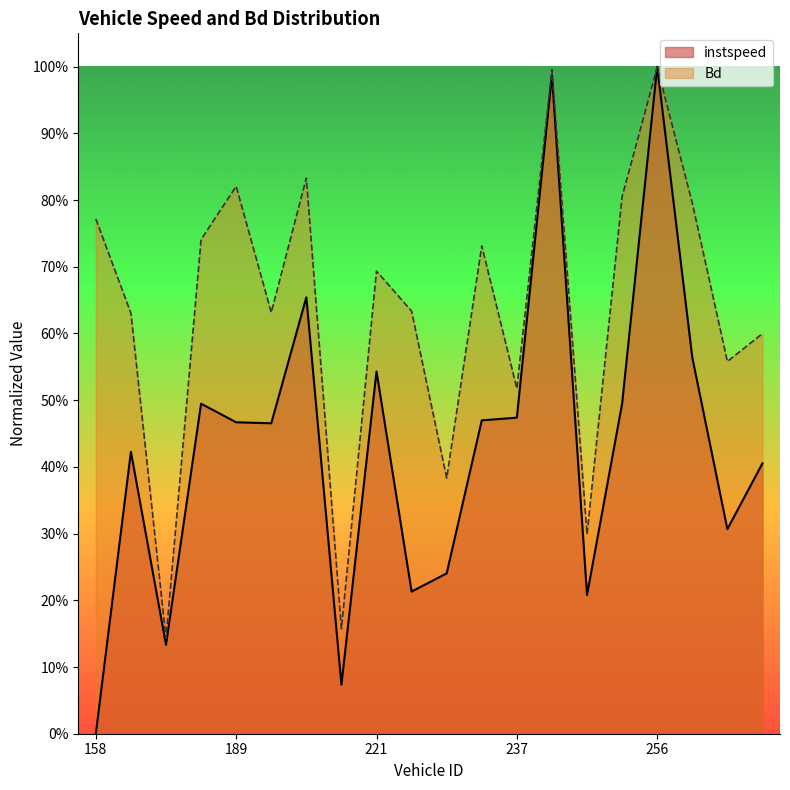

What is the label of the 5th point from the left?

189.0